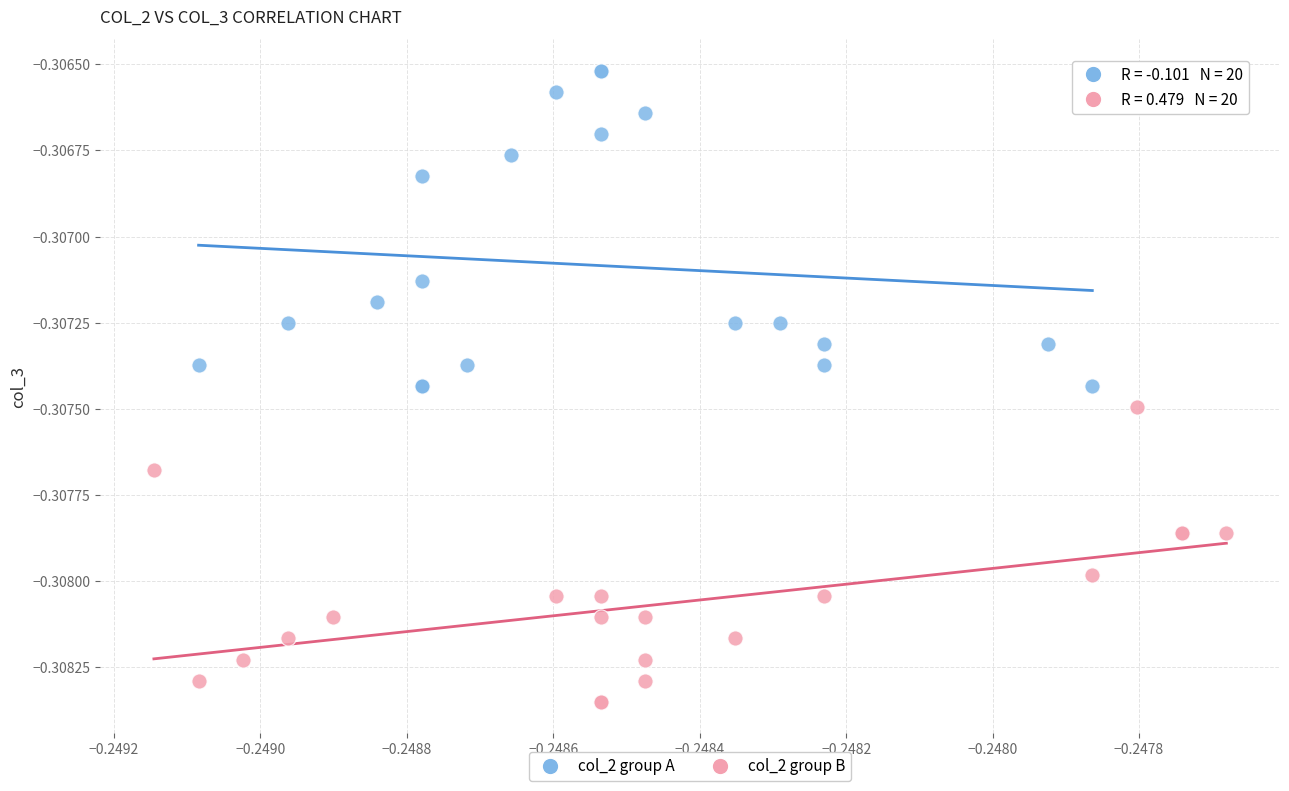

Which series contains the lowest Y value?

col_2 group B